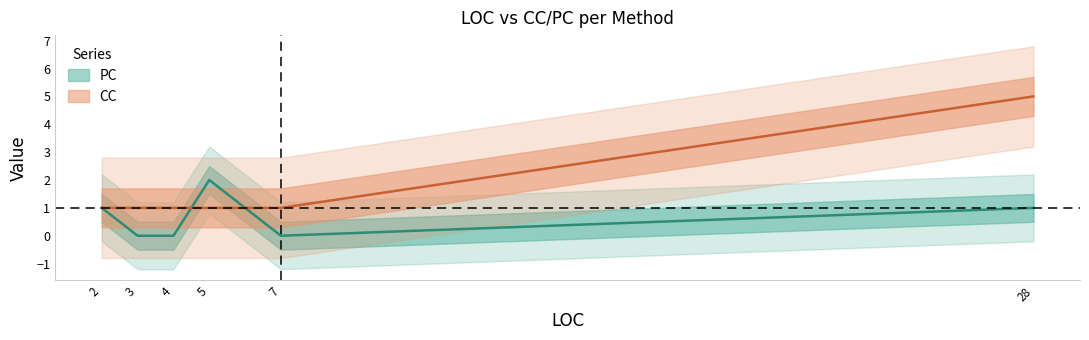

How many series are shown in this chart?

2